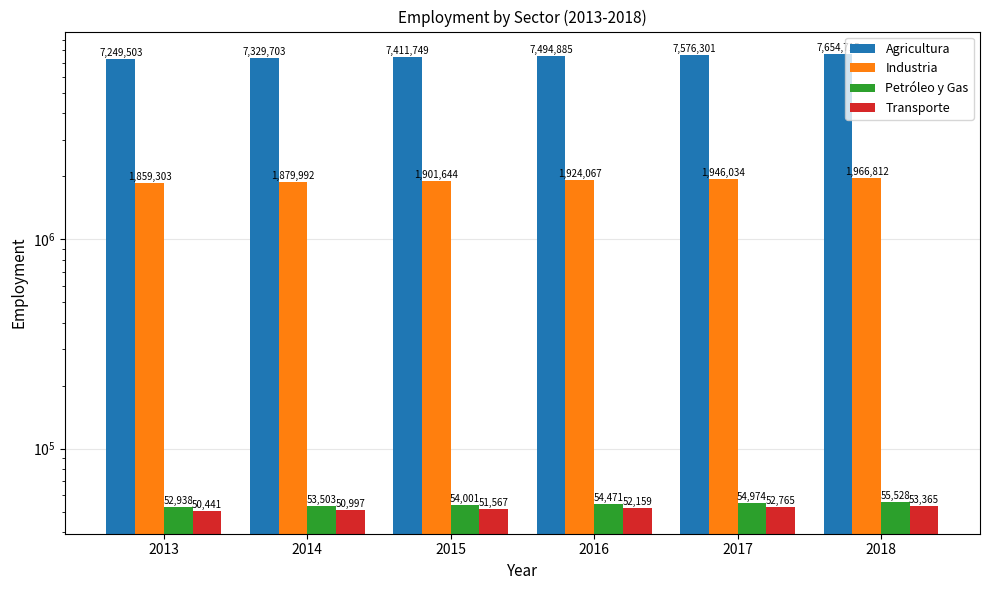

How many values in the Agricultura series exceed 7494884?

3